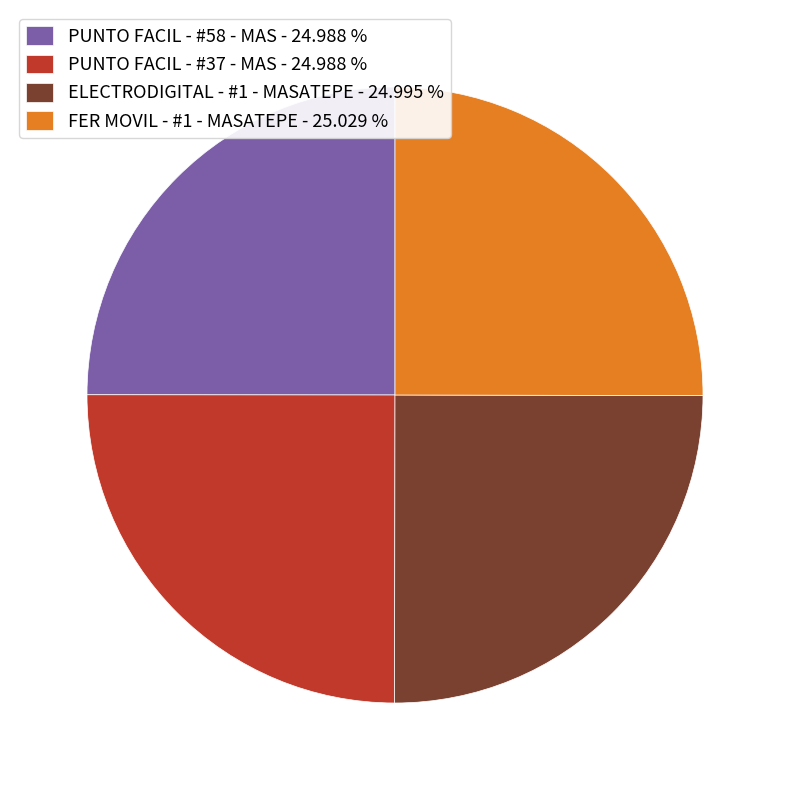

Count the number of slices in the pie.

4